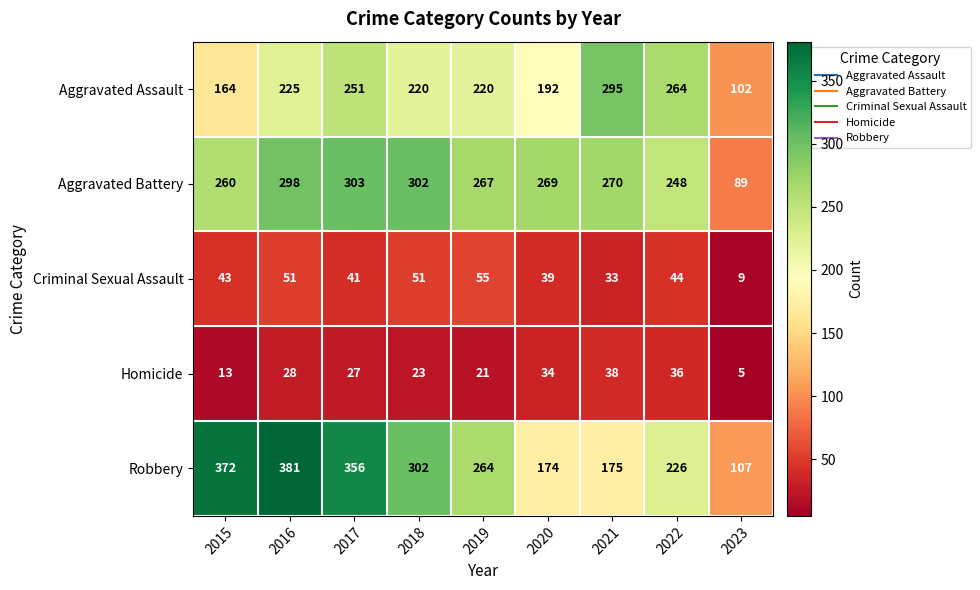

Rank the series at 2023 from lowest to highest value.

Homicide, Criminal Sexual Assault, Aggravated Battery, Aggravated Assault, Robbery